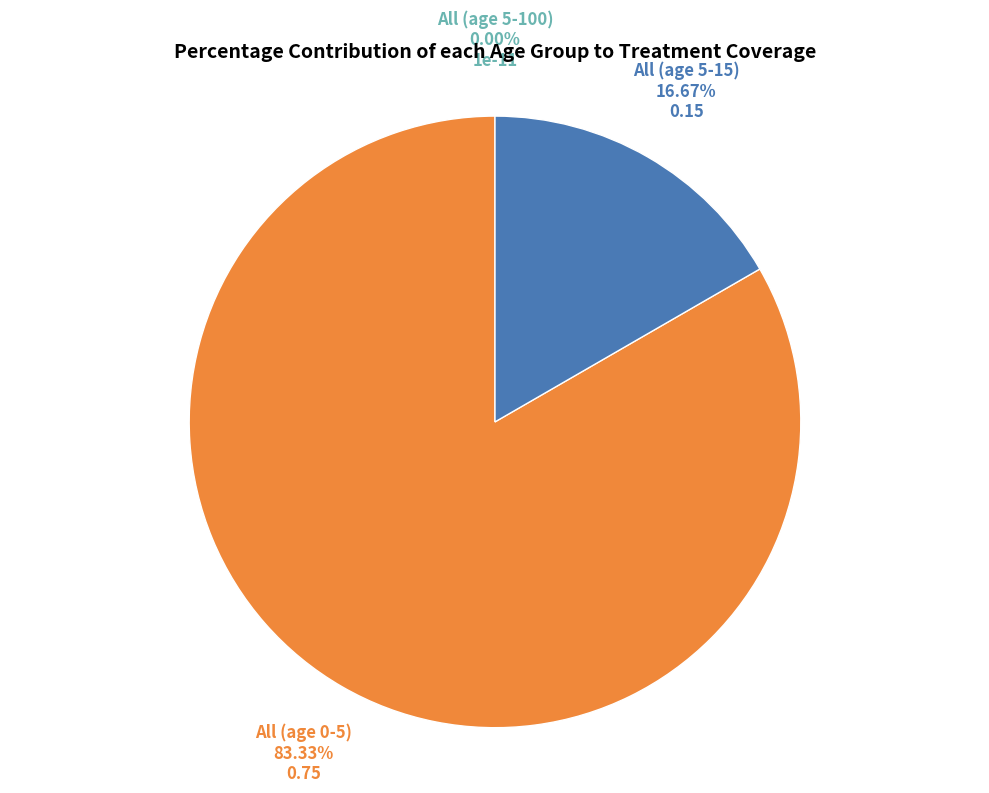

Is there any slice that represents more than half of the pie?

Yes